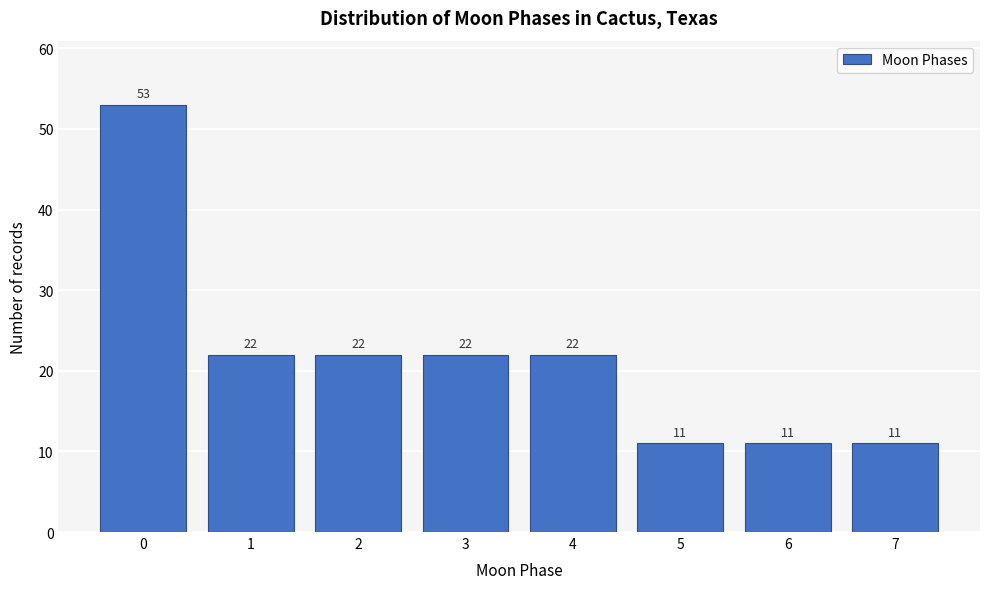

Reading left to right, what are all the values shown in this chart?

53	22	22	22	22	11	11	11